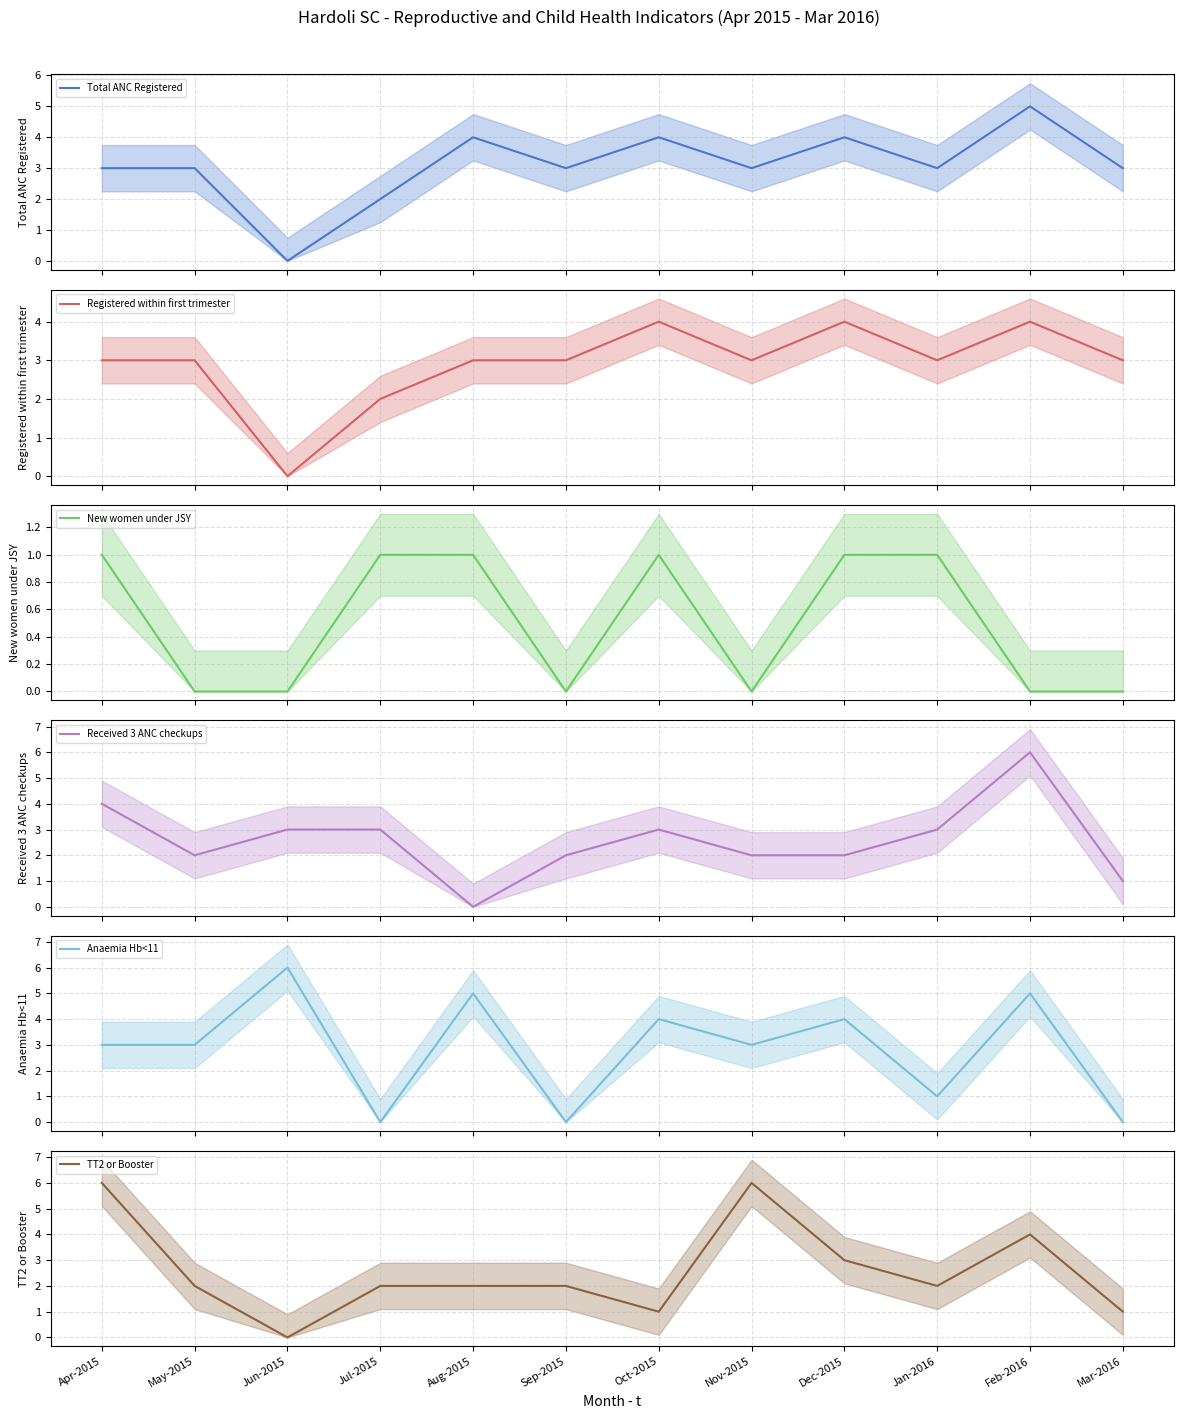

Between which two adjacent categories do TT2 or Booster and Anaemia Hb<11 first intersect?

Apr-2015 and May-2015